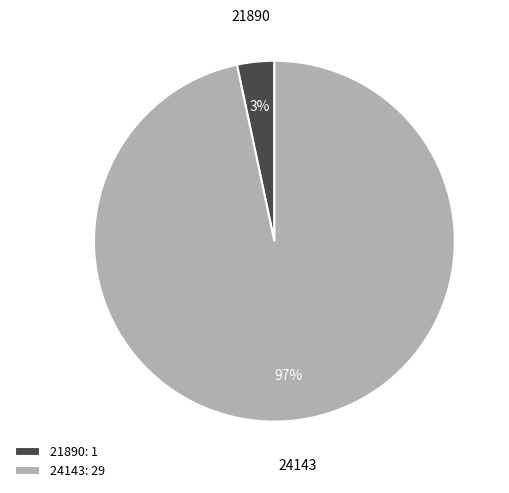

Rank the categories by value from lowest to highest.

21890, 24143